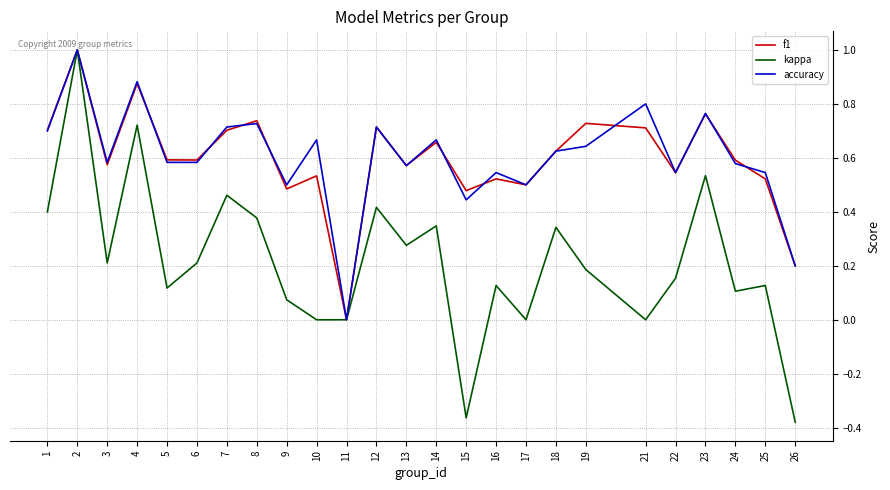

Which series has the widest spread of values?

kappa